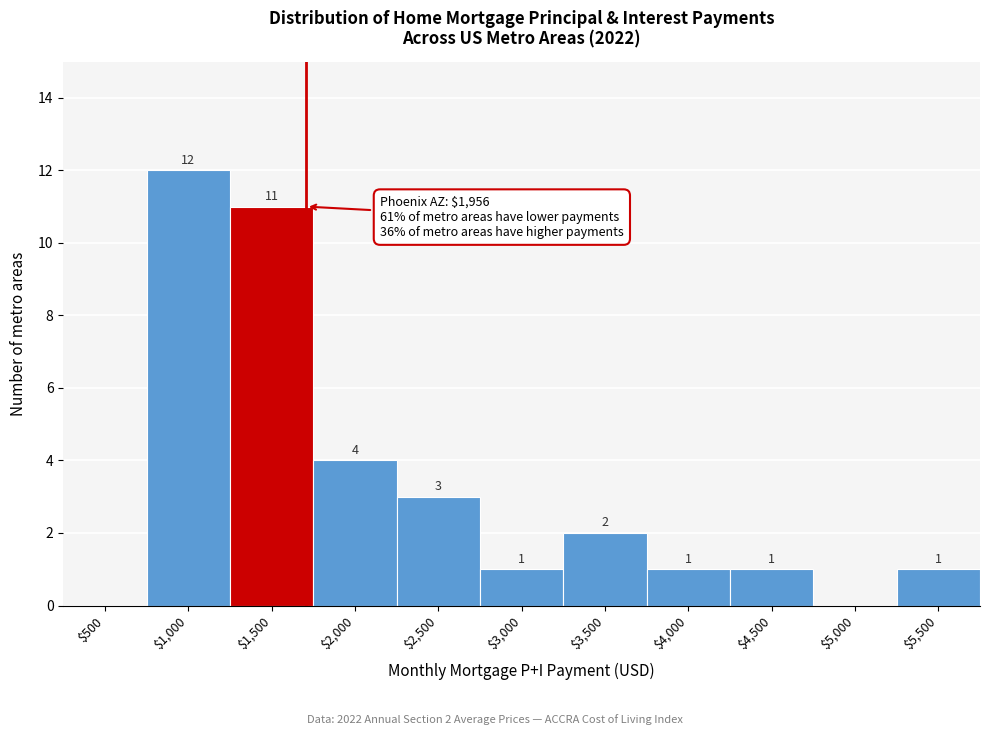

At which label does the data first exceed 1?

$1,000